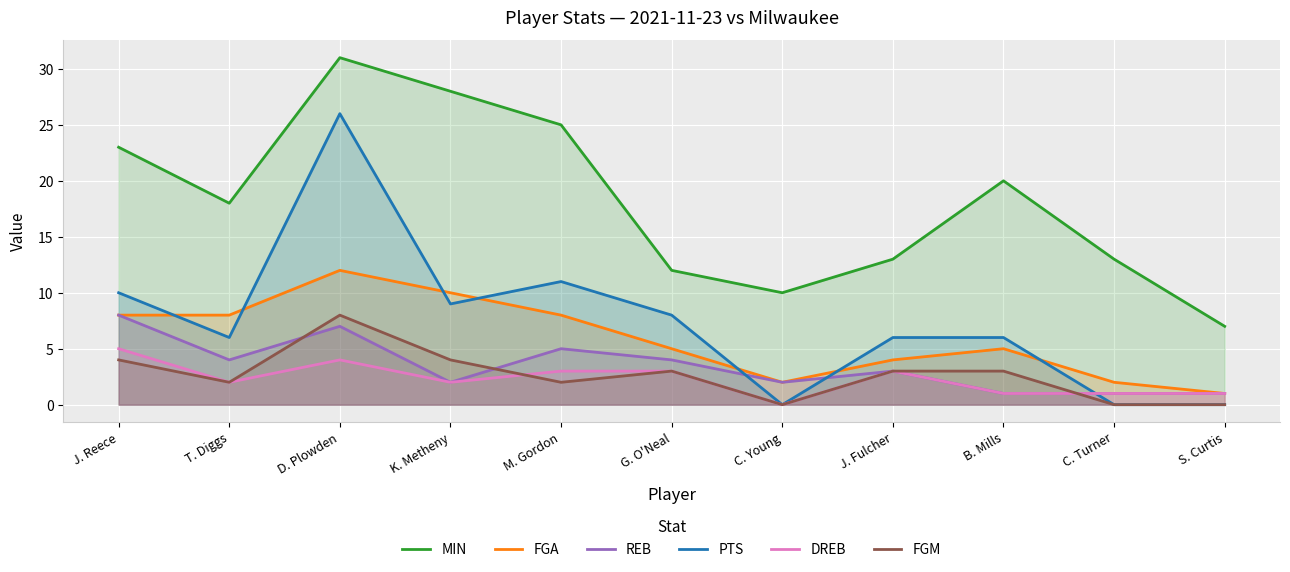

What position from the right is J. Reece?

11